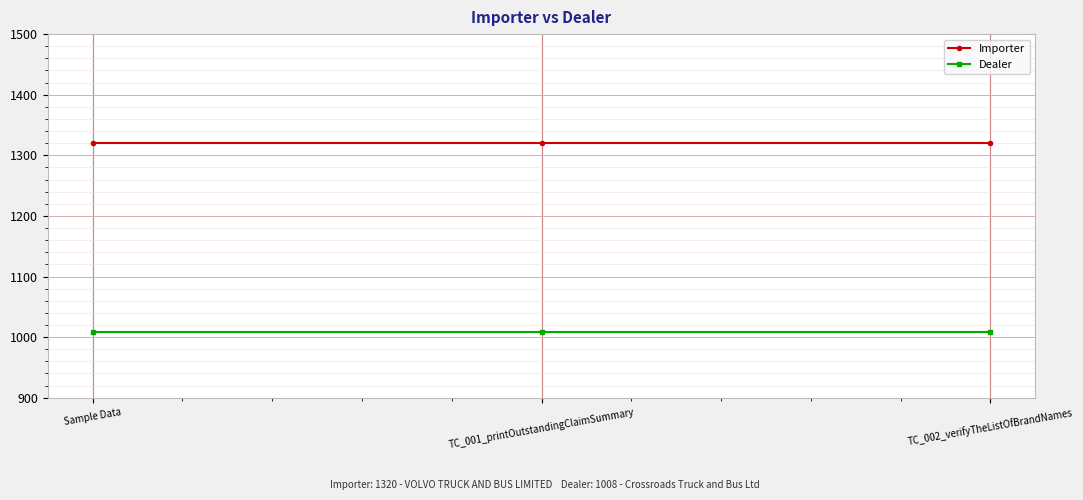

Count the number of data series in this chart.

2